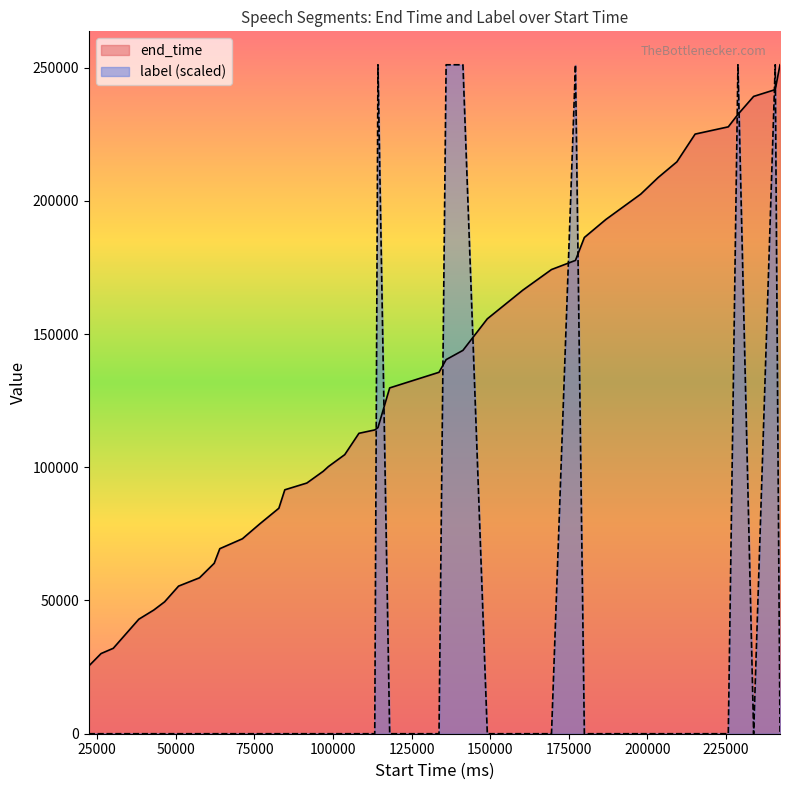

Which series ends up on top after the final intersection of label (scaled) and end_time?

end_time